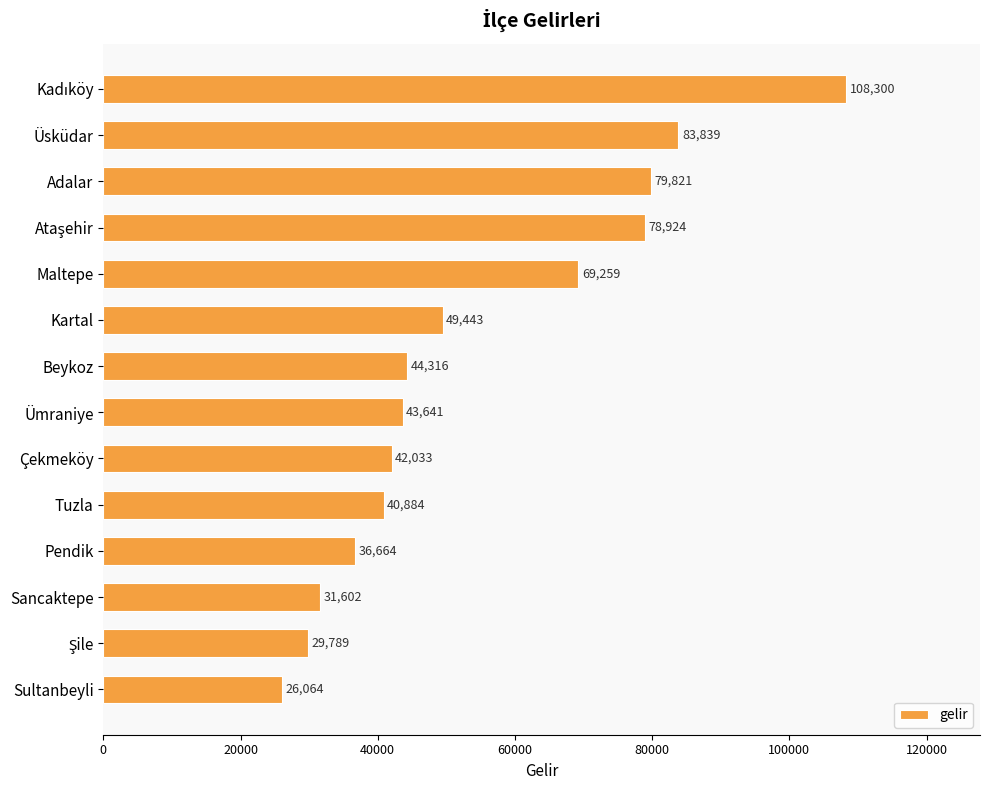

What is the value of the 4th bar from the top?

78924